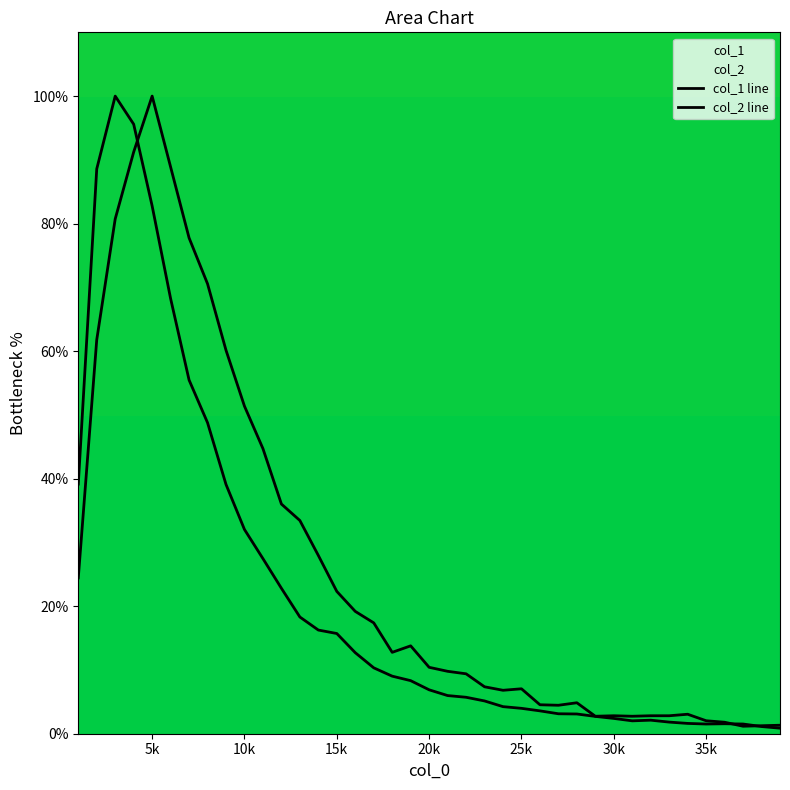

Which series has the largest range (max minus min)?

col_1 line